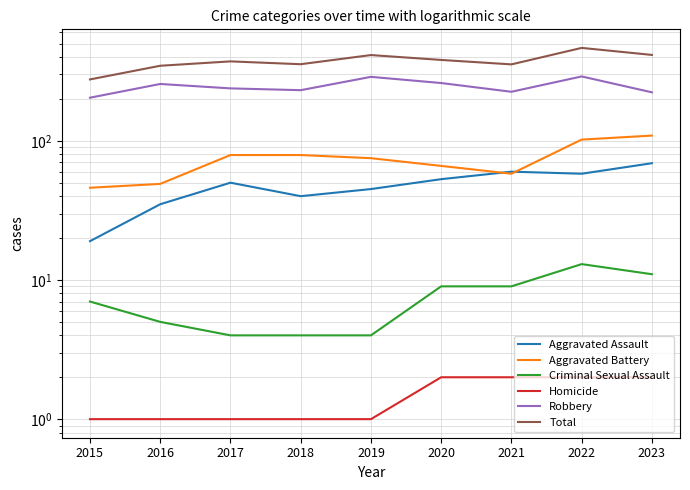

The Total series shows 223 at 2018. True or false?

False